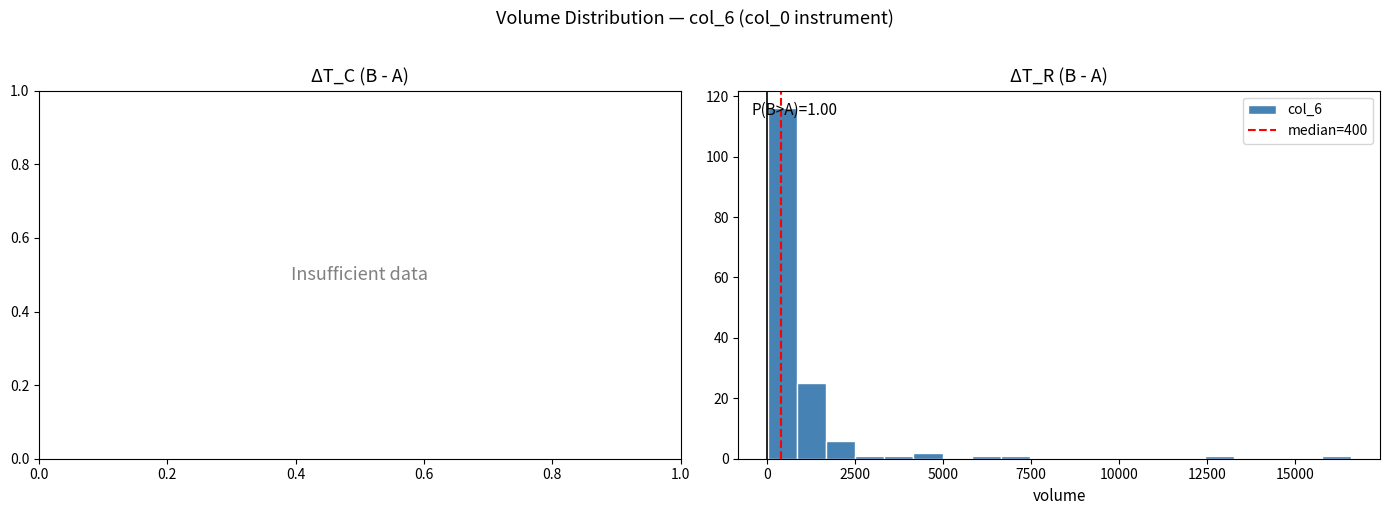

Read against the x-axis, roughly where is the centre of the tallest bar?

500